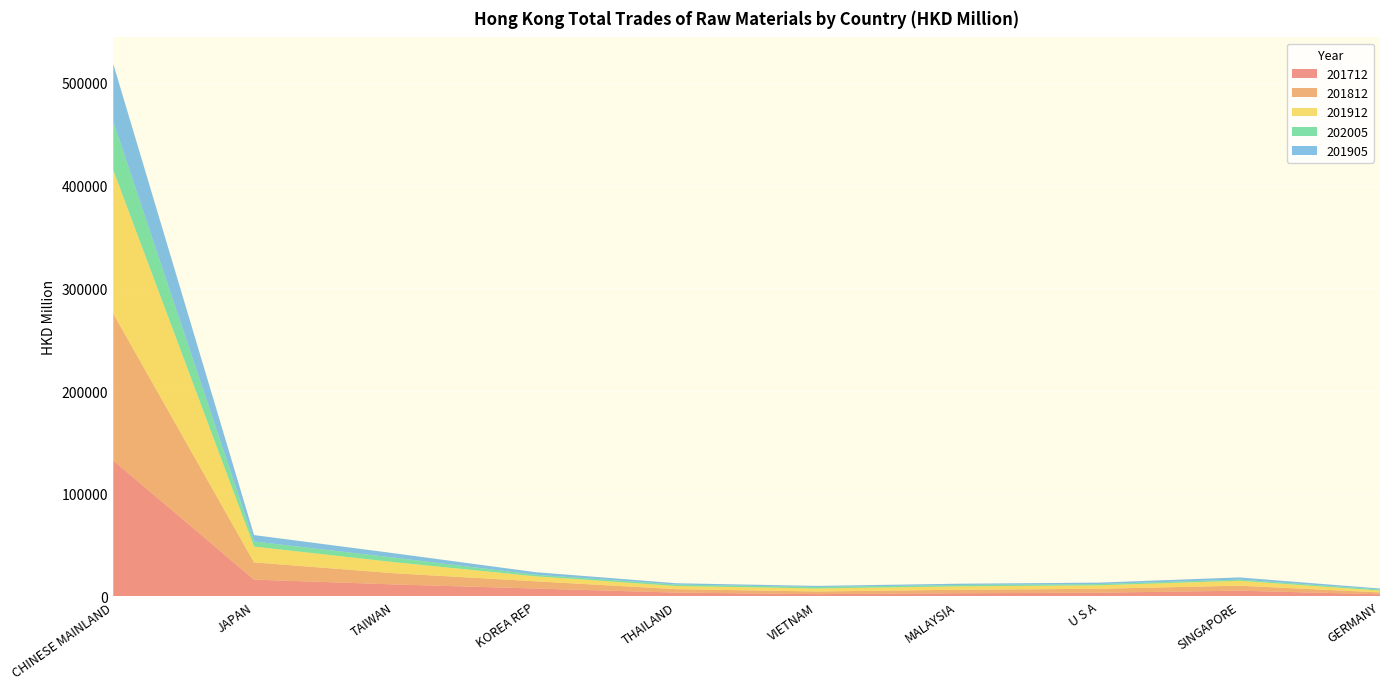

Reading left to right, list all the values displayed in this chart.

201712: 132347.9	16332.5	11636.7	7637.6	3667.3	2181.4	3059.3	3576.0	5548.0	2020.0
201812: 142970.8	16781.1	10858.3	7030.6	3341.9	2606.3	3376.3	3793.9	4875.8	1840.8
201912: 139789.8	15394.9	10762.3	4874.3	3081.6	2933.3	3302.4	3404.0	4765.7	1783.5
202005: 47177.2	4942.0	4375.5	1537.3	1427.5	1403.5	1376.5	1214.9	1191.4	1069.5
201905: 56152.6	6248.4	4269.8	2513.5	1275.9	1081.0	1219.0	1394.5	2085.1	935.9